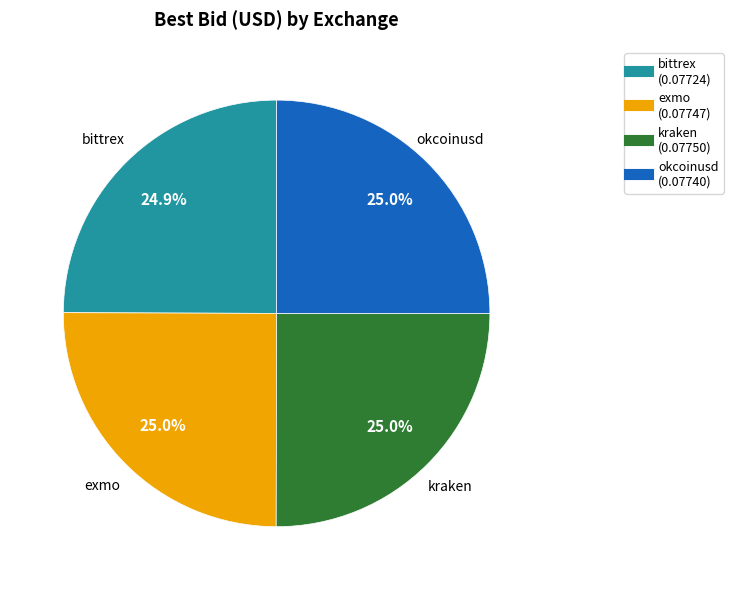

Is it true that okcoinusd is 25% of the pie?

True